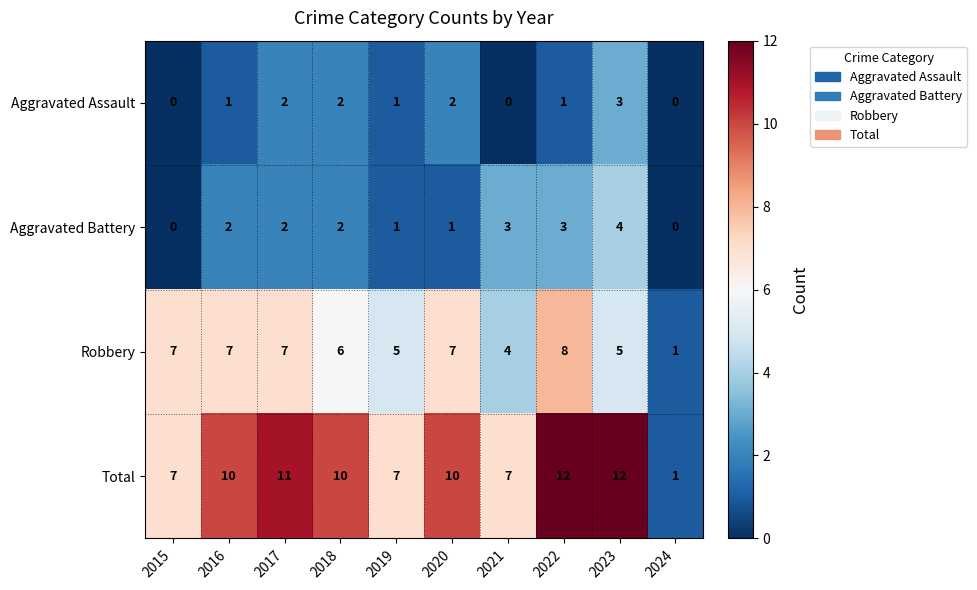

What is the total value across all series at 2015?

14